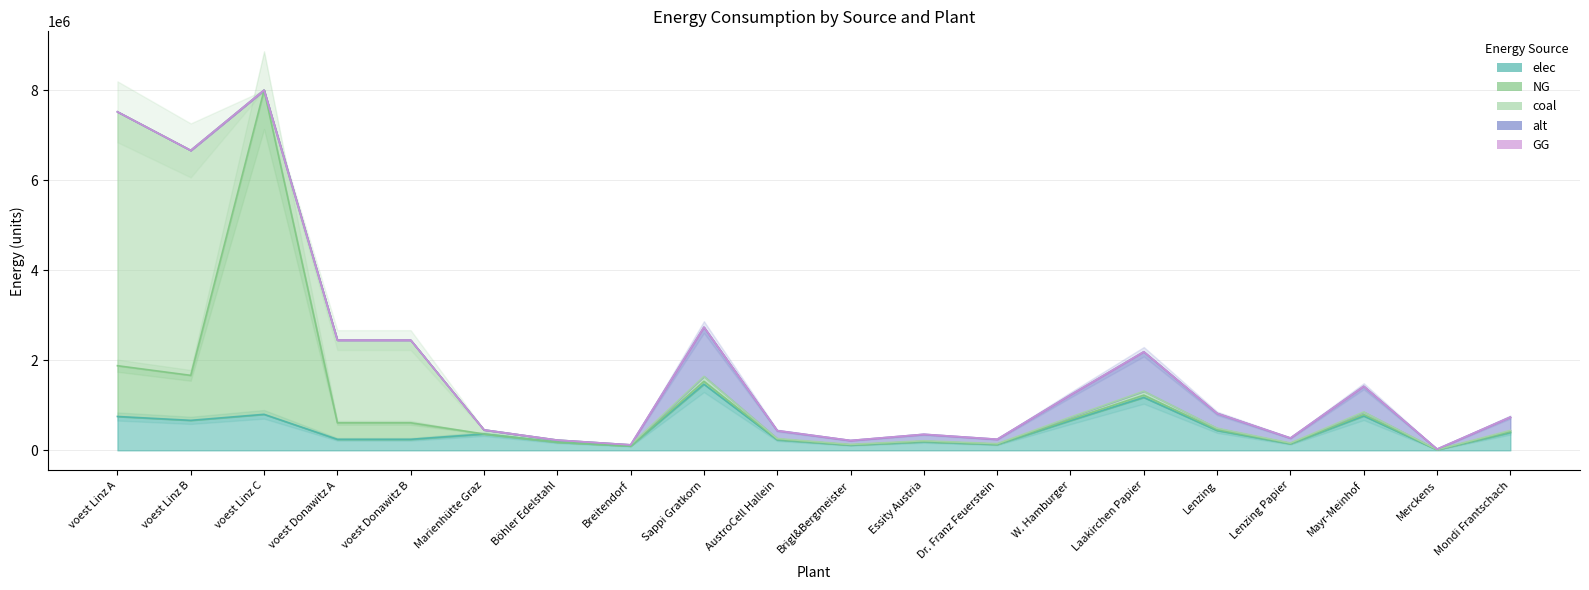

Where does the elec series first go above 363696?

voest Linz A